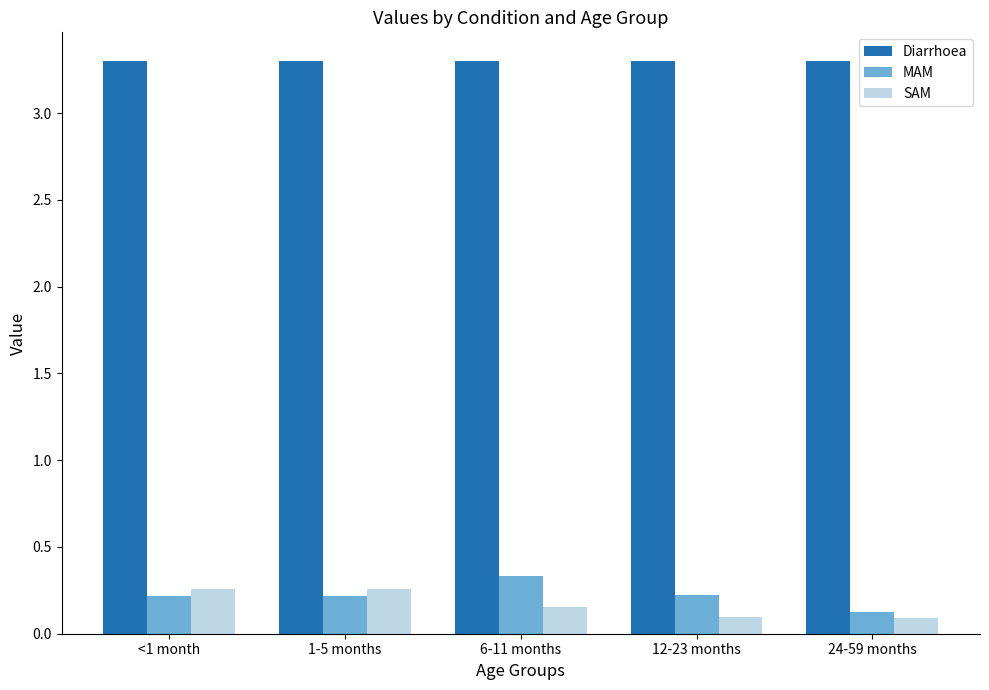

Which series changed the most between 1-5 months and 12-23 months?

SAM